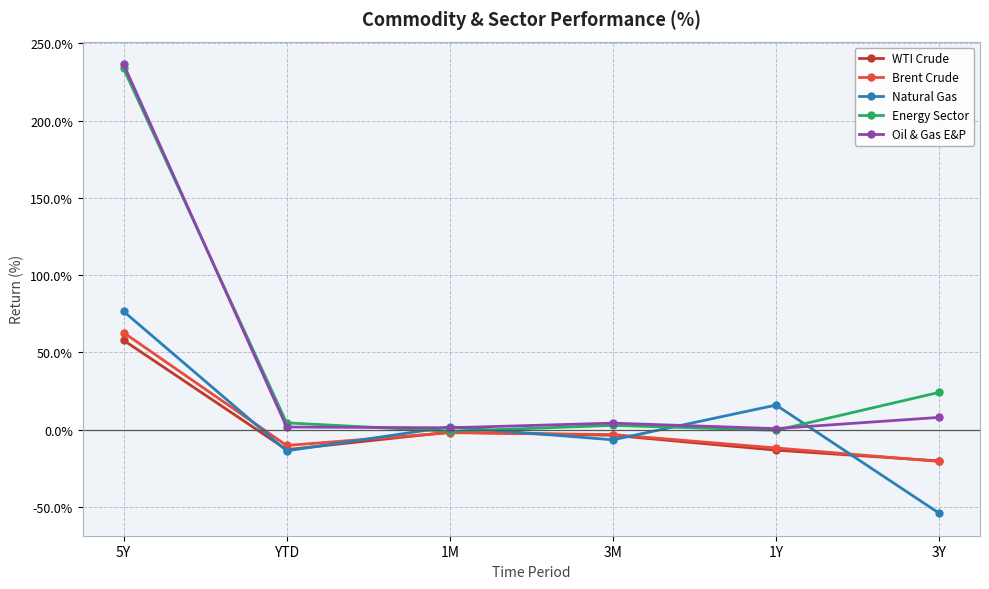

What is the difference between the highest and lowest values at 3Y?

78.3